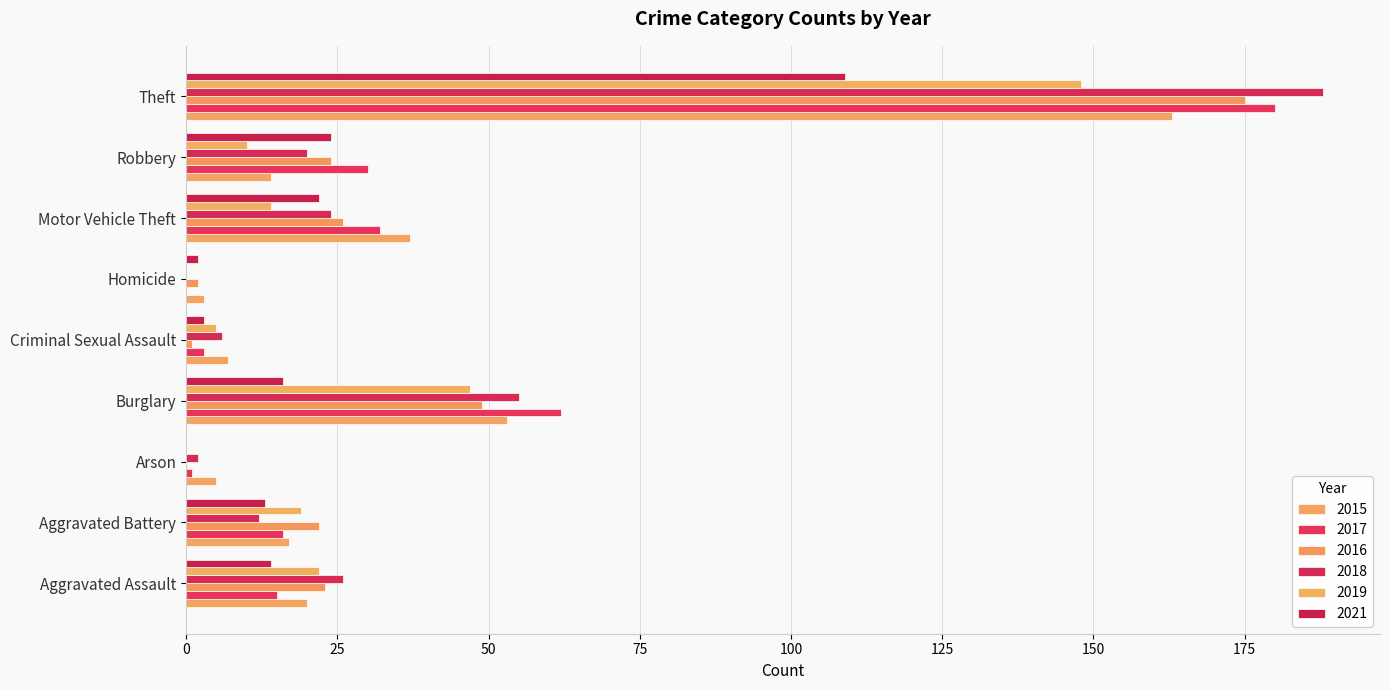

Where does the 2018 series first go above 20?

Aggravated Assault